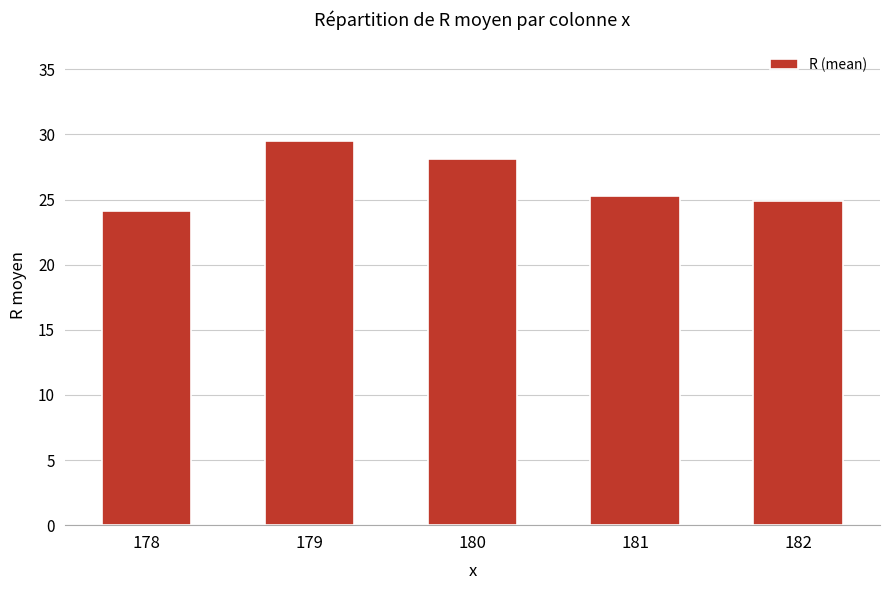

What is the sum of all values?

131.8